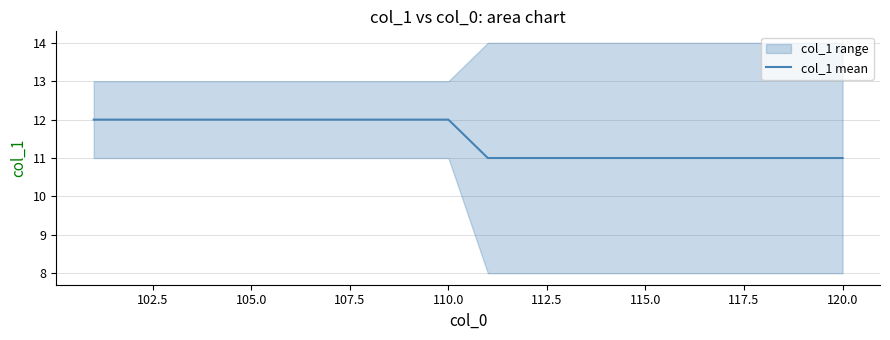

Is it true that col_1 mean equals 8 at 115.0?

False